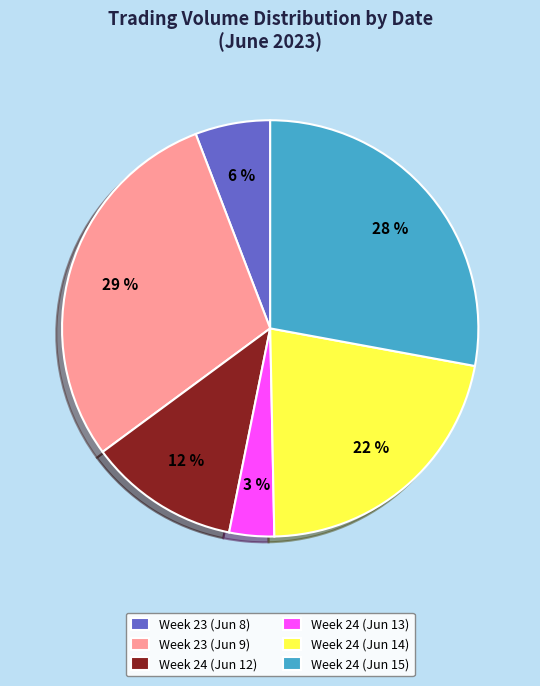

Approximately how many times larger is the value at Week 23 (Jun 8) compared to Week 24 (Jun 14)?

0.3